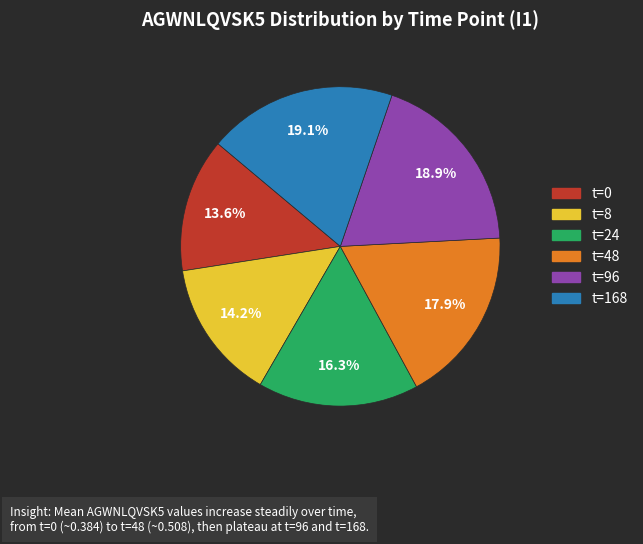

Is there a majority slice in this chart?

No